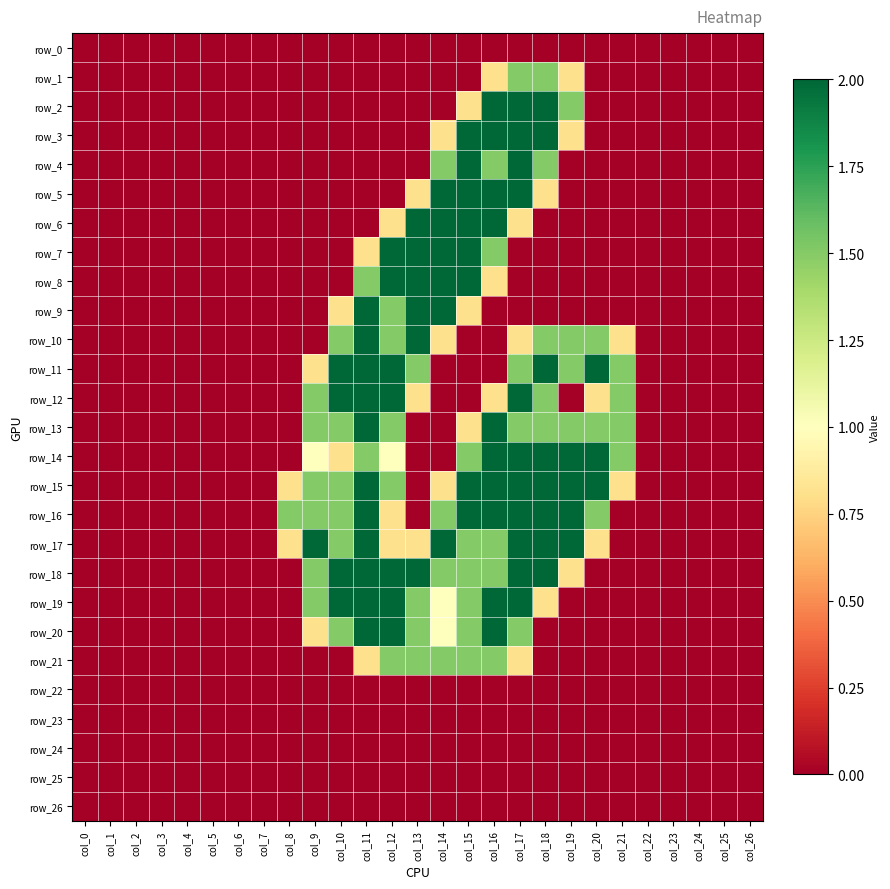

Which has a higher value, col_10 or col_12?

col_10